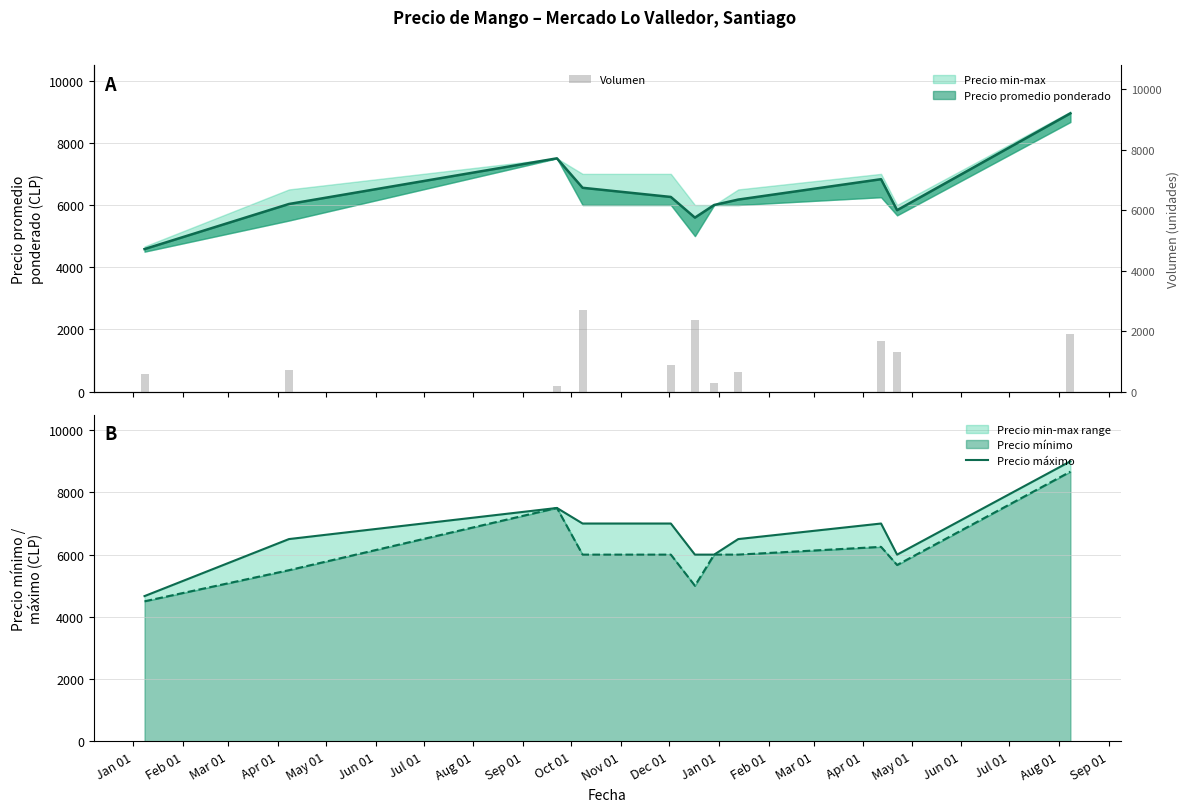

What is the value of the Volumen bar at the 5th from the left?

884